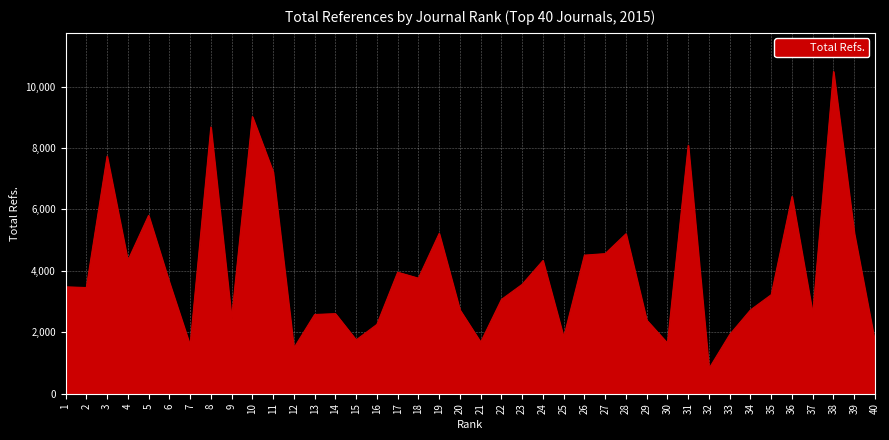

What is the greatest value displayed?

10491